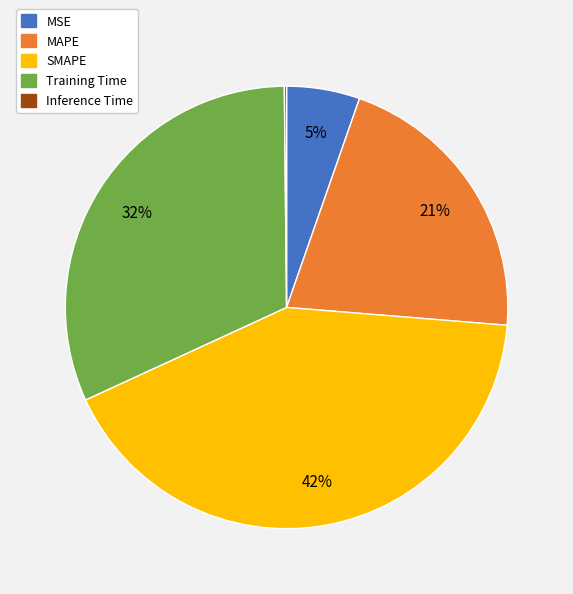

To the nearest percent, what is the difference between the SMAPE and MSE slice percentages?

37%